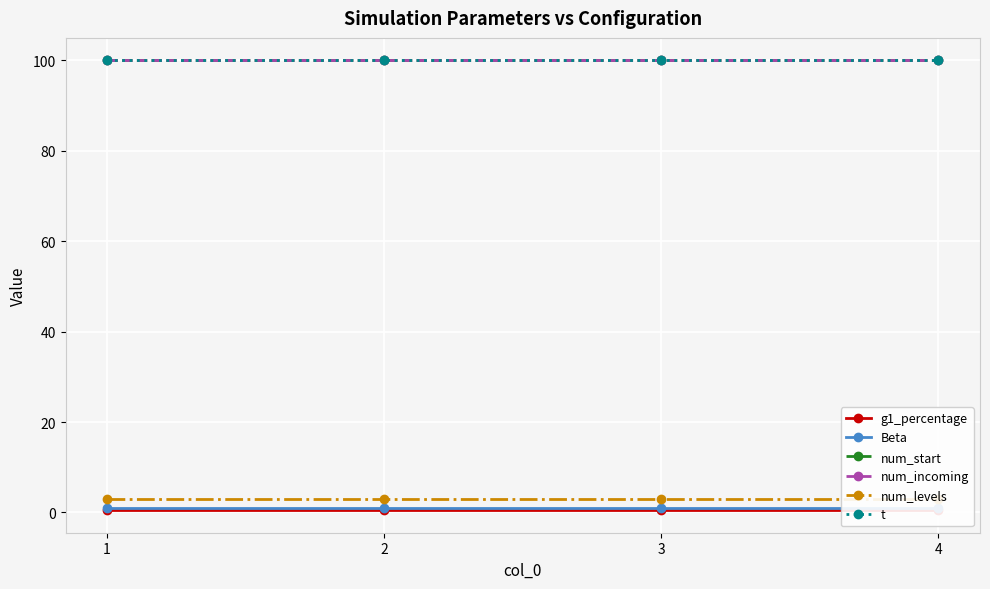

What value does the Beta series have at 1?

1.0